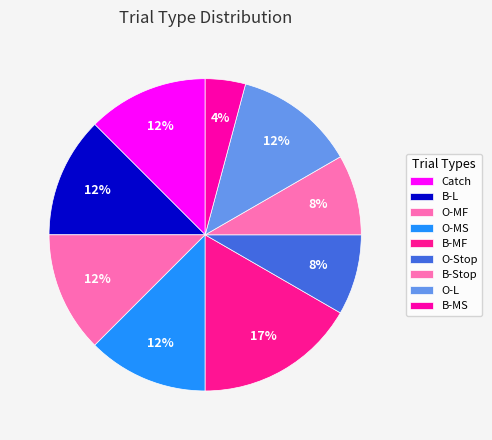

How many segments does this pie chart have?

9